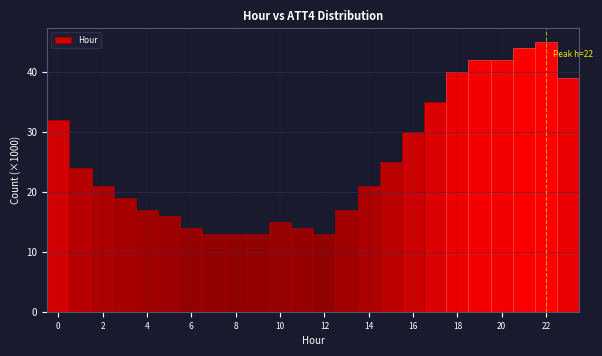

Which range on the x-axis has the tallest bar?

21.5 to 22.5